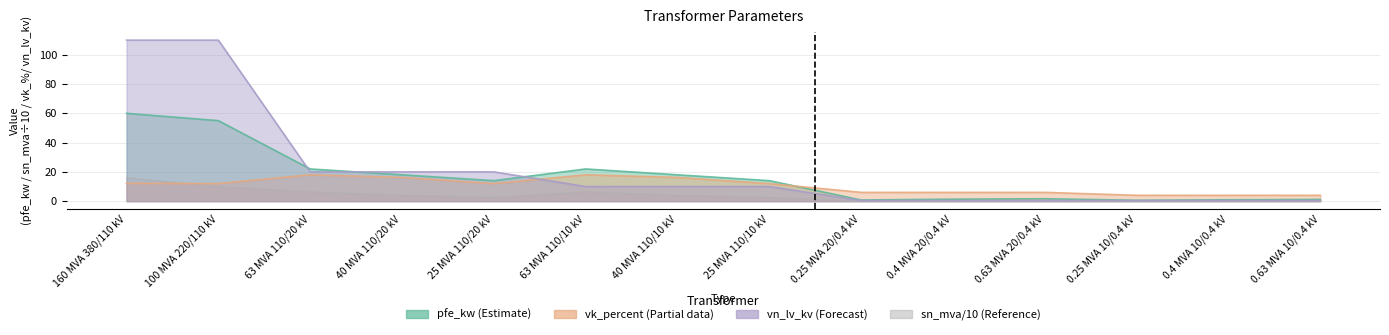

Where does the pfe_kw series first go above 14?

160 MVA 380/110 kV